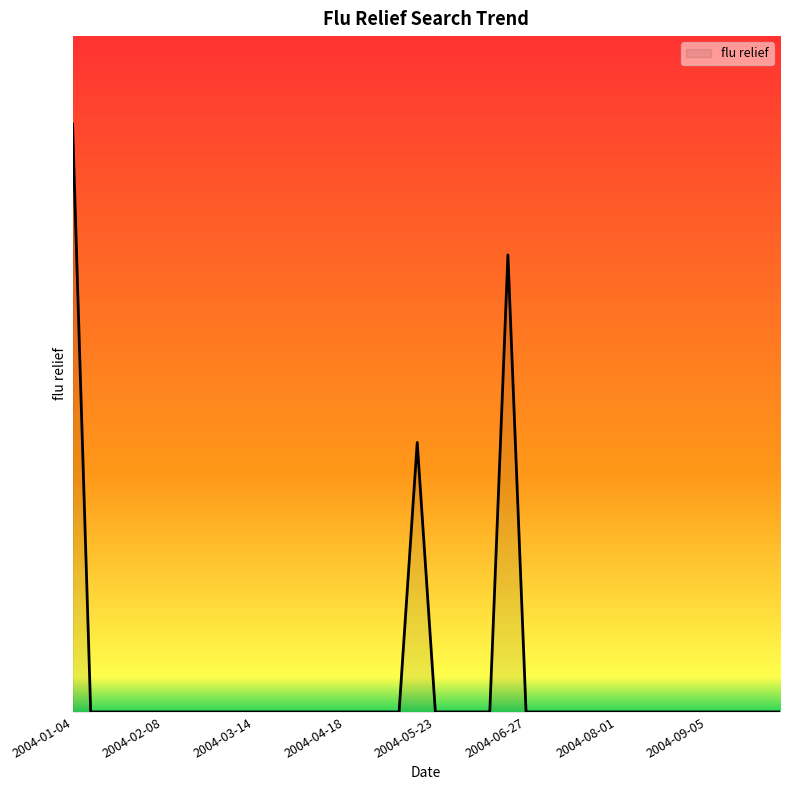

Reading left to right, extract all data points from this chart.

2266.2	0.0	0.0	0.0	0.0	0.0	0.0	0.0	0.0	0.0	0.0	0.0	0.0	0.0	0.0	0.0	0.0	0.0	0.0	1039.0	0.0	0.0	0.0	0.0	1762.3	0.0	0.0	0.0	0.0	0.0	0.0	0.0	0.0	0.0	0.0	0.0	0.0	0.0	0.0	0.0